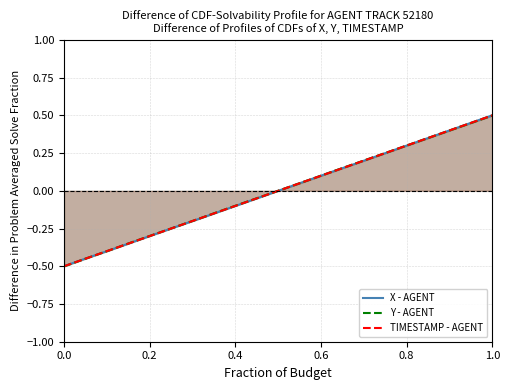

Reading left to right, extract all data points from this chart.

X - AGENT: -0.5	-0.4	-0.4	-0.3	-0.3	-0.2	-0.2	-0.1	-0.1	-0.0	0.0	0.1	0.1	0.2	0.2	0.3	0.3	0.4	0.4	0.5
Y - AGENT: -0.5	-0.4	-0.4	-0.3	-0.3	-0.2	-0.2	-0.1	-0.1	-0.0	0.0	0.1	0.1	0.2	0.2	0.3	0.3	0.4	0.4	0.5
TIMESTAMP - AGENT: -0.5	-0.4	-0.4	-0.3	-0.3	-0.2	-0.2	-0.1	-0.1	-0.0	0.0	0.1	0.1	0.2	0.2	0.3	0.3	0.4	0.4	0.5